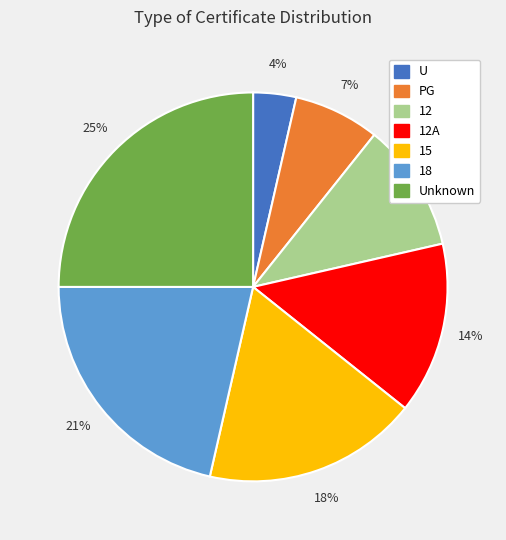

To the nearest percent, what is the difference between the largest and smallest slice percentages?

21%